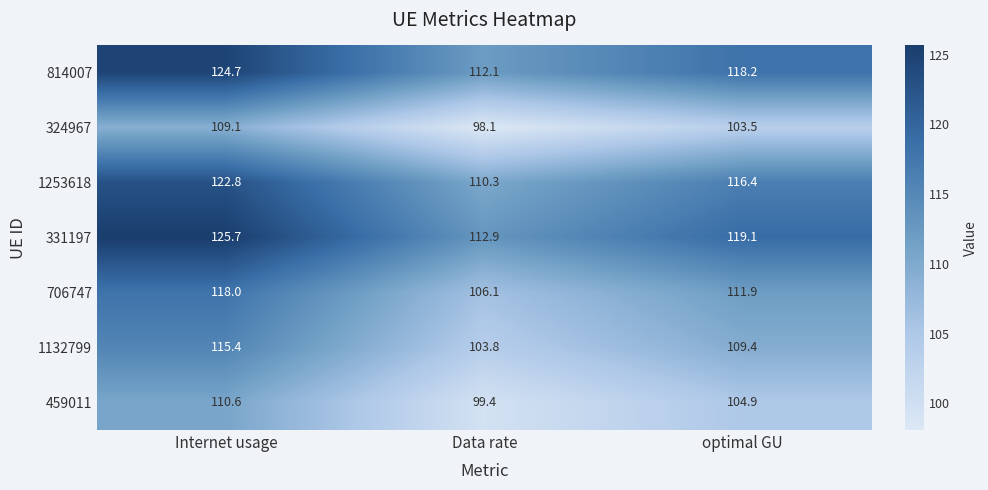

Which series changed the most between Internet usage and Data rate?

331197